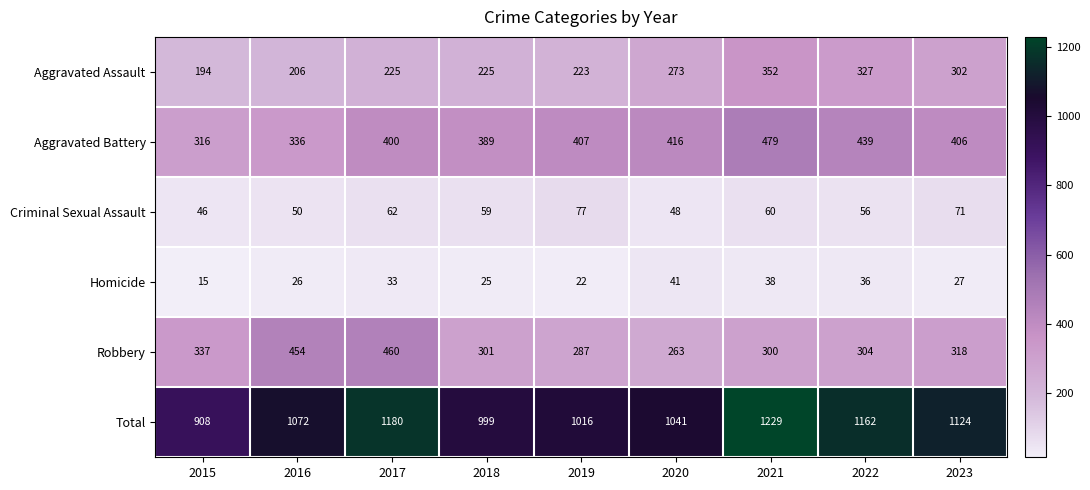

Which series changed the most between 2019 and 2022?

Total